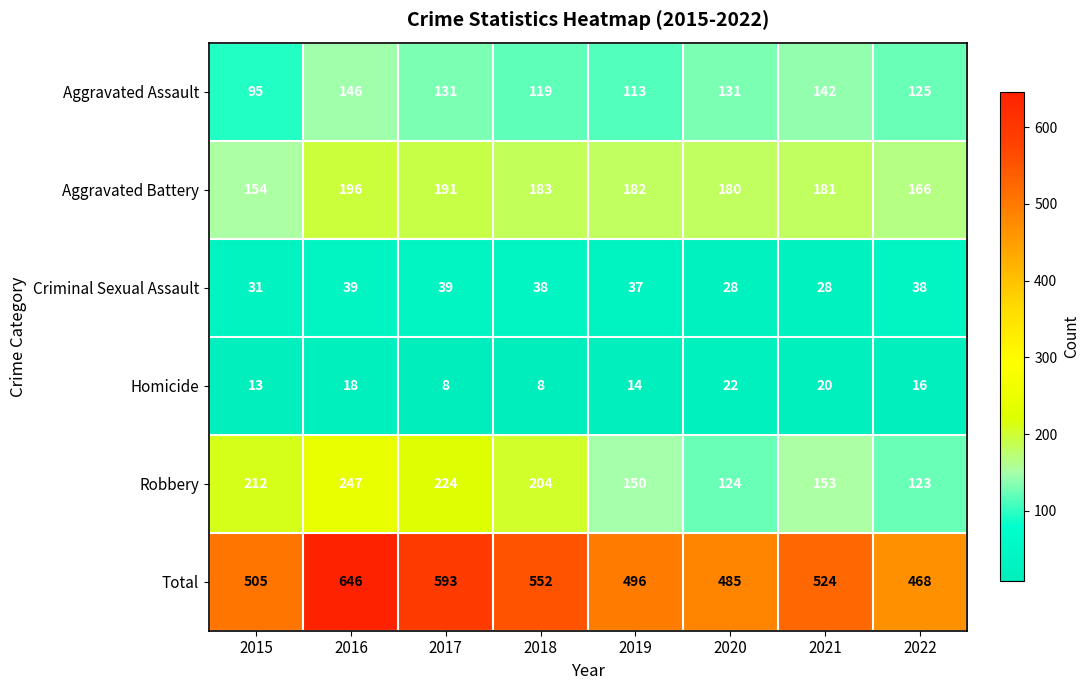

Count the number of data series in this chart.

6